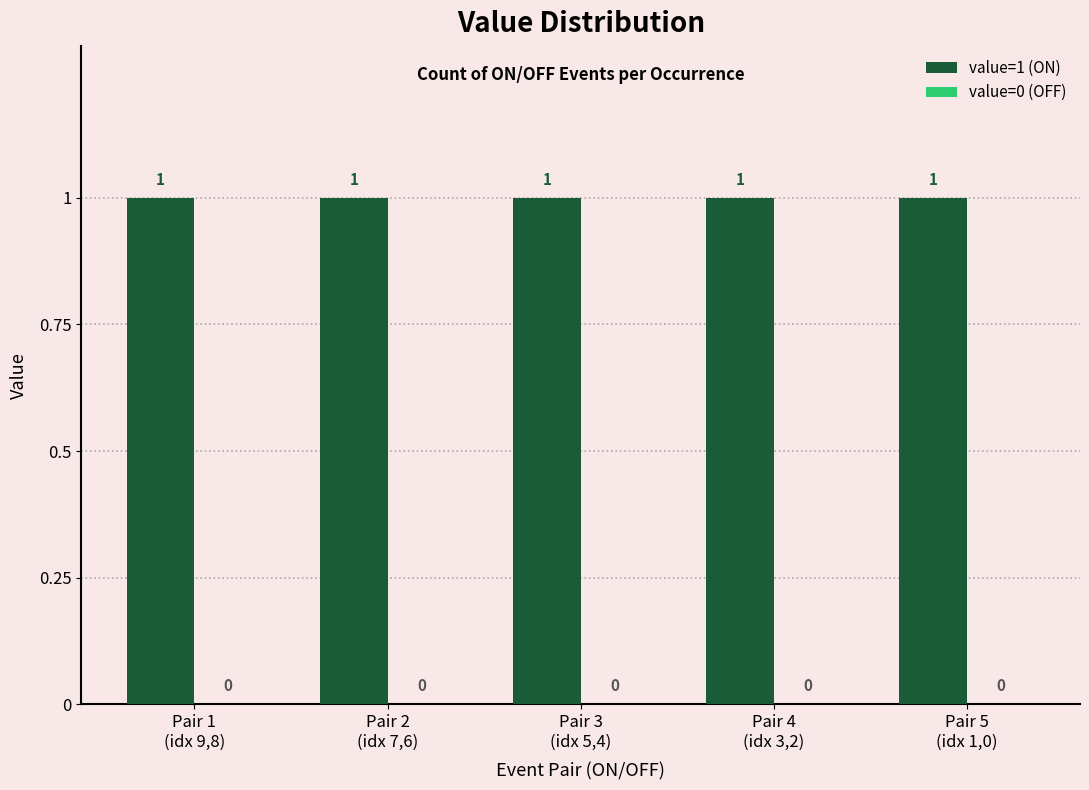

Between Pair 2
(idx 7,6) and Pair 3
(idx 5,4), which is larger?

Pair 2
(idx 7,6)